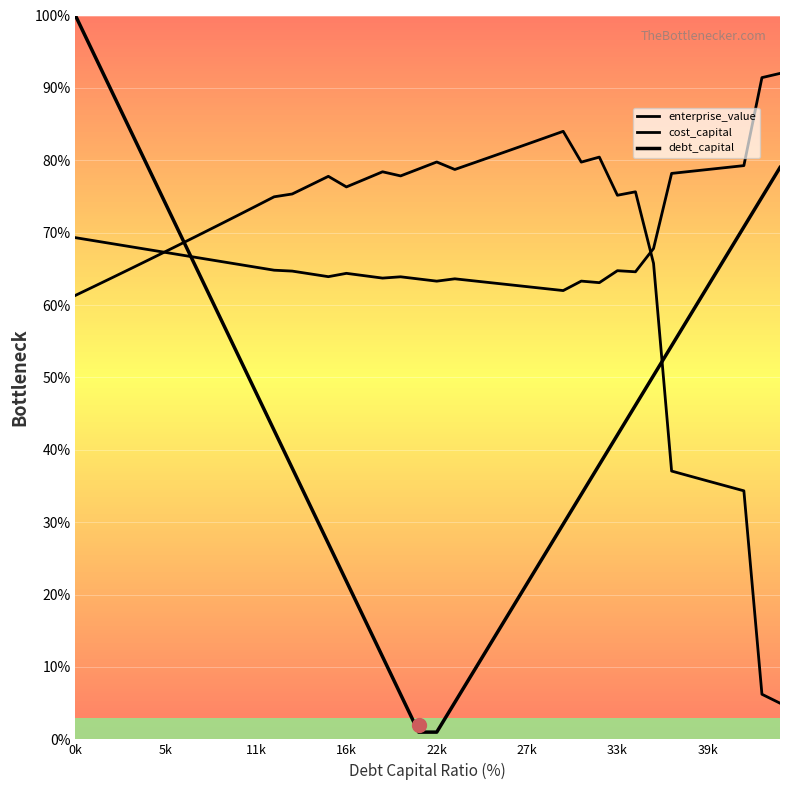

What position from the right is 22?

18